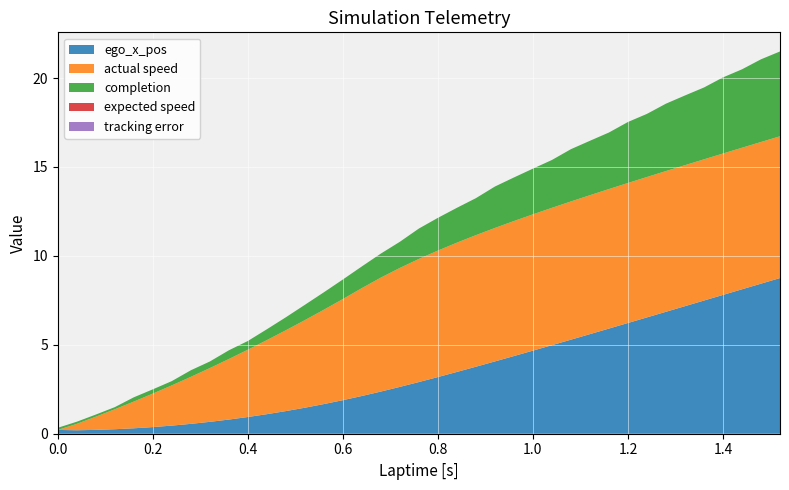

Reading left to right, what are all the values shown in this chart?

ego_x_pos: 0.2	0.2	0.2	0.3	0.3	0.4	0.5	0.6	0.7	0.8	0.9	1.1	1.3	1.5	1.7	1.9	2.1	2.4	2.6	2.9	3.2	3.5	3.8	4.1	4.4	4.7	5.0	5.3	5.6	5.9	6.2	6.5	6.9	7.2	7.5	7.8	8.1	8.4	8.8
actual speed: 0.0	0.4	0.7	1.1	1.5	1.9	2.3	2.6	3.0	3.4	3.8	4.2	4.5	4.9	5.3	5.7	6.1	6.4	6.7	6.9	7.1	7.3	7.4	7.5	7.6	7.7	7.7	7.8	7.8	7.8	7.9	7.9	7.9	7.9	7.9	8.0	8.0	8.0	8.0
completion: 0.1	0.1	0.1	0.1	0.2	0.2	0.2	0.4	0.4	0.5	0.5	0.6	0.7	0.9	1.0	1.1	1.2	1.4	1.5	1.7	1.8	2.0	2.1	2.3	2.5	2.6	2.7	2.9	3.1	3.2	3.4	3.5	3.8	3.9	4.0	4.3	4.4	4.7	4.8
expected speed: 0.0	0.0	0.0	0.0	0.0	0.0	0.0	0.0	0.0	0.0	0.0	0.0	0.0	0.0	0.0	0.0	0.0	0.0	0.0	0.0	0.0	0.0	0.0	0.0	0.0	0.0	0.0	0.0	0.0	0.0	0.0	0.0	0.0	0.0	0.0	0.0	0.0	0.0	0.0
tracking error: 0.0	0.0	0.0	0.0	0.0	0.0	0.0	0.0	0.0	0.0	0.0	0.0	0.0	0.0	0.0	0.0	0.0	0.0	0.0	0.0	0.0	0.0	0.0	0.0	0.0	0.0	0.0	0.0	0.0	0.0	0.0	0.0	0.0	0.0	0.0	0.0	0.0	0.0	0.0